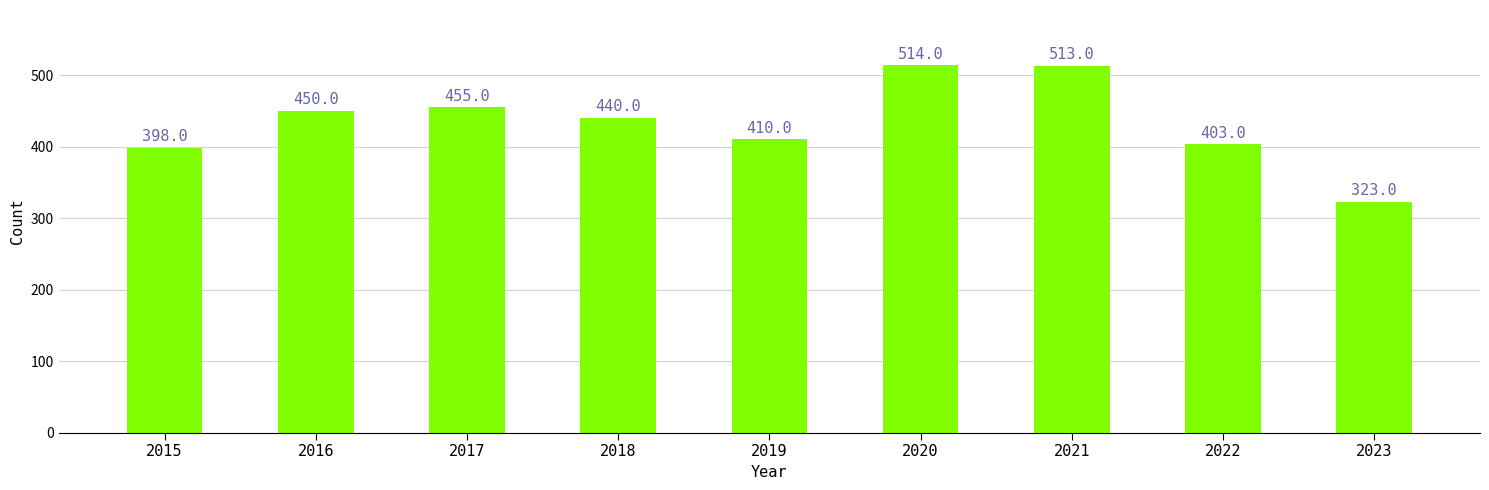

What is the difference between the values at 2019 and 2023?

87